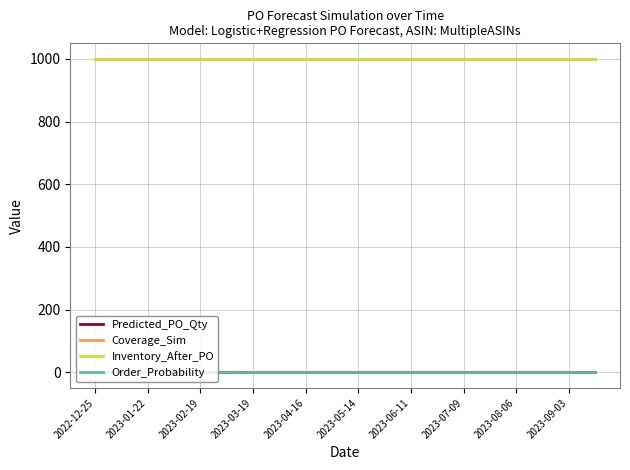

Does the chart have visible grid lines?

Yes